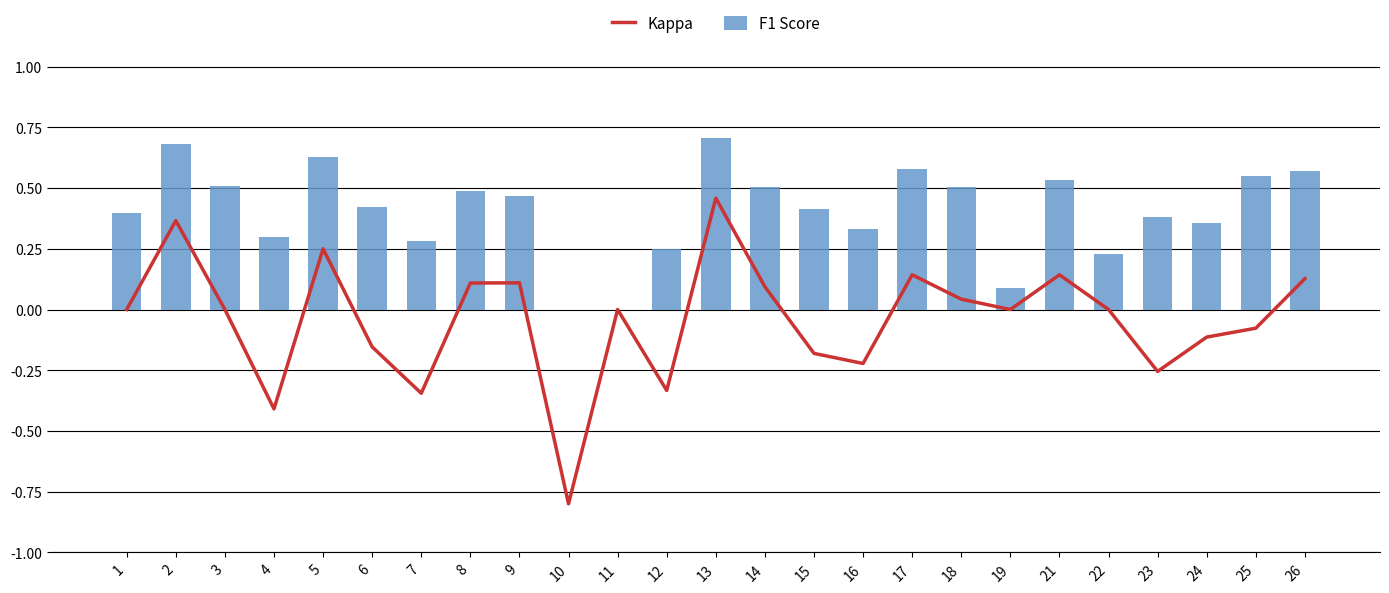

Reading left to right, list all the values displayed in this chart.

Kappa: 0.0	0.4	0.0	-0.4	0.2	-0.2	-0.3	0.1	0.1	-0.8	0.0	-0.3	0.5	0.1	-0.2	-0.2	0.1	0.0	0.0	0.1	0.0	-0.3	-0.1	-0.1	0.1
F1 Score: 0.4	0.7	0.5	0.3	0.6	0.4	0.3	0.5	0.5	0.0	0.0	0.2	0.7	0.5	0.4	0.3	0.6	0.5	0.1	0.5	0.2	0.4	0.4	0.5	0.6